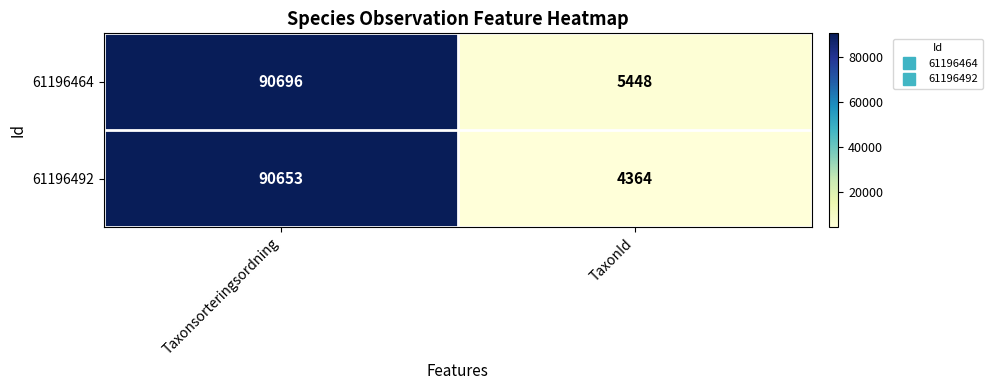

Count the number of data series in this chart.

2